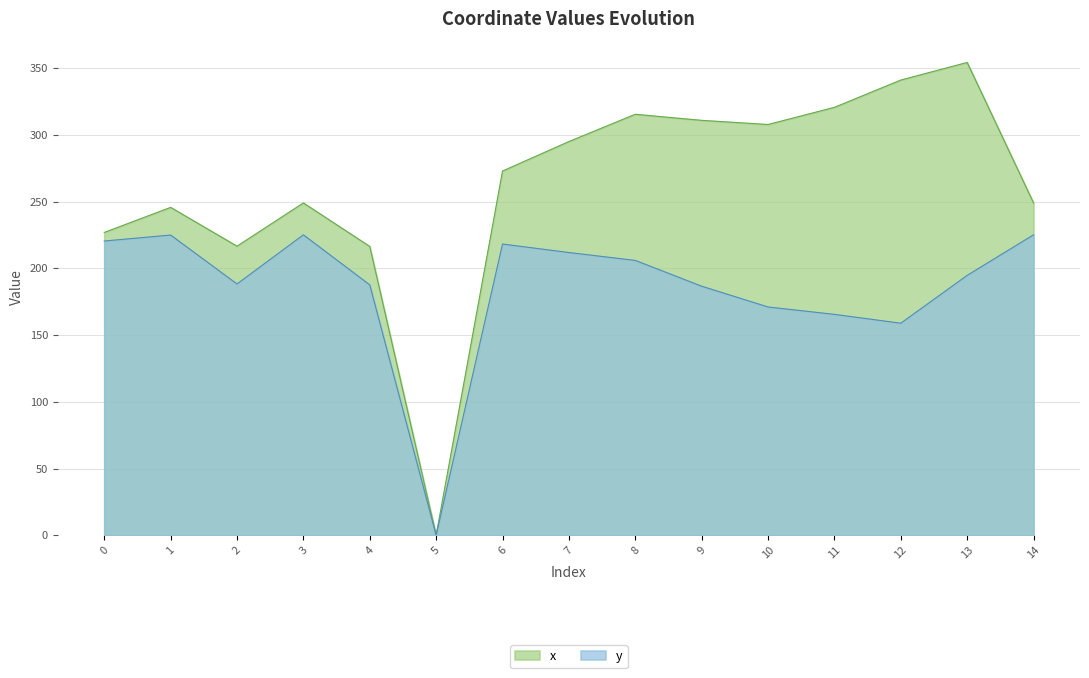

True or false: x and y cross at least once.

False